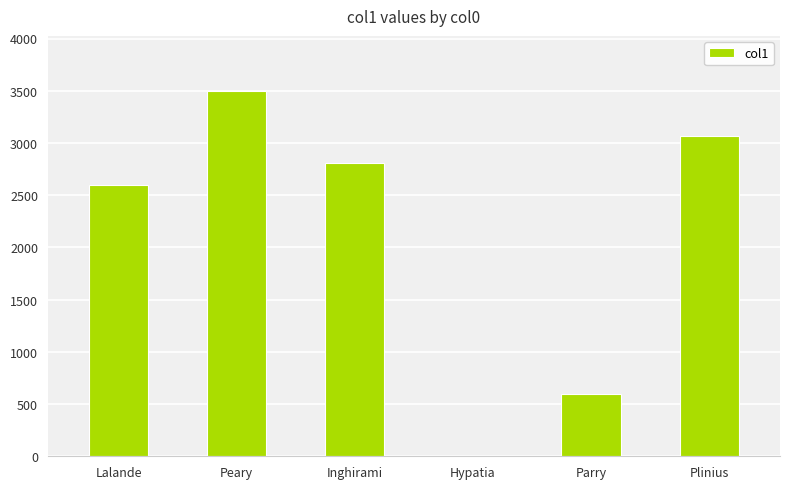

Which category has the highest value across all series?

Peary